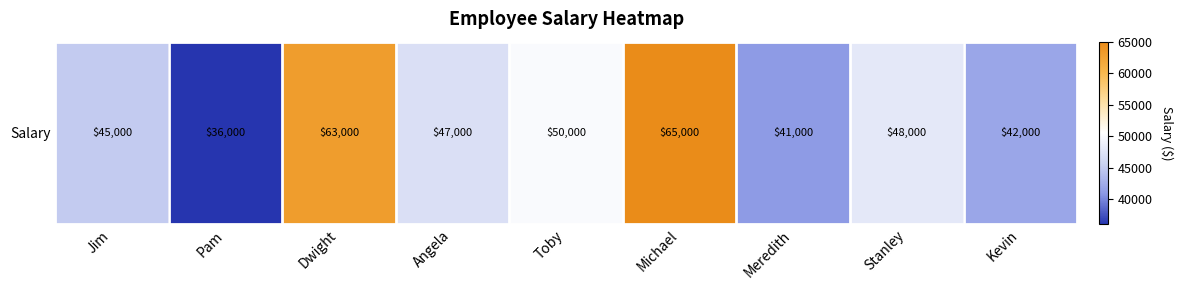

Is it true that the value at Stanley is 48000?

True